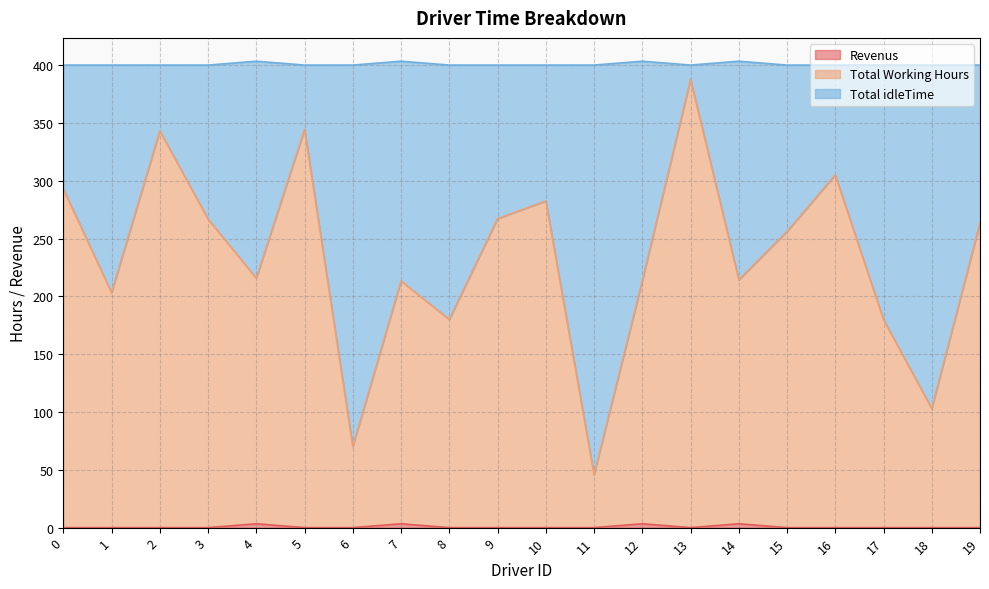

Is it true that Total Working Hours equals 266.8 at 3?

True